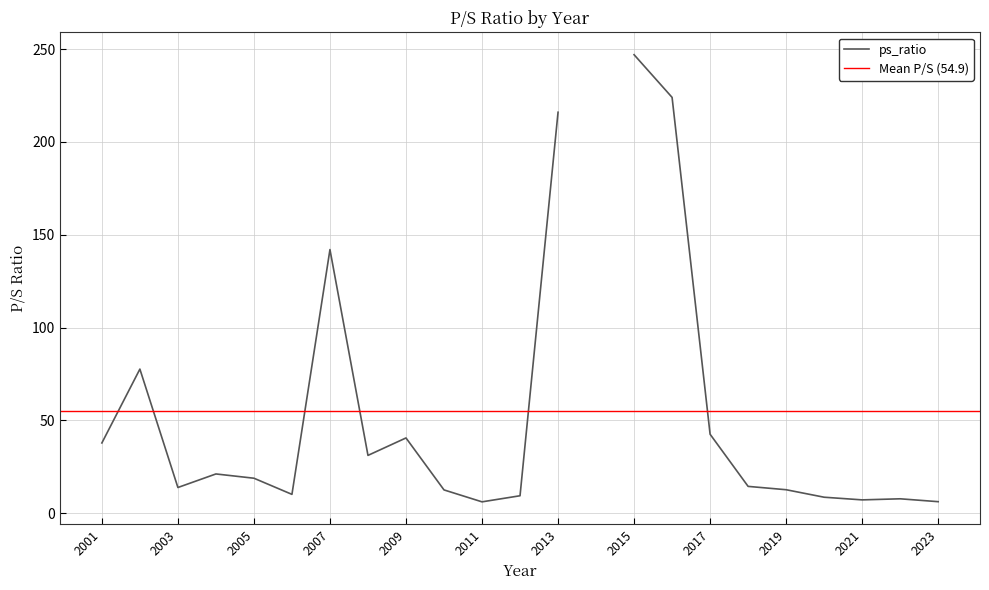

Is this an area chart (filled region under the line)?

No